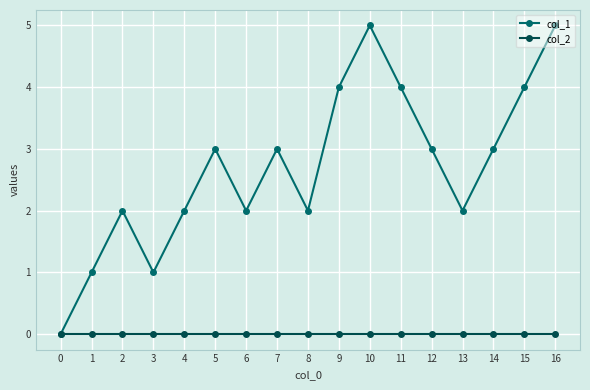

Between 6 and 14, which series saw the biggest shift?

col_1